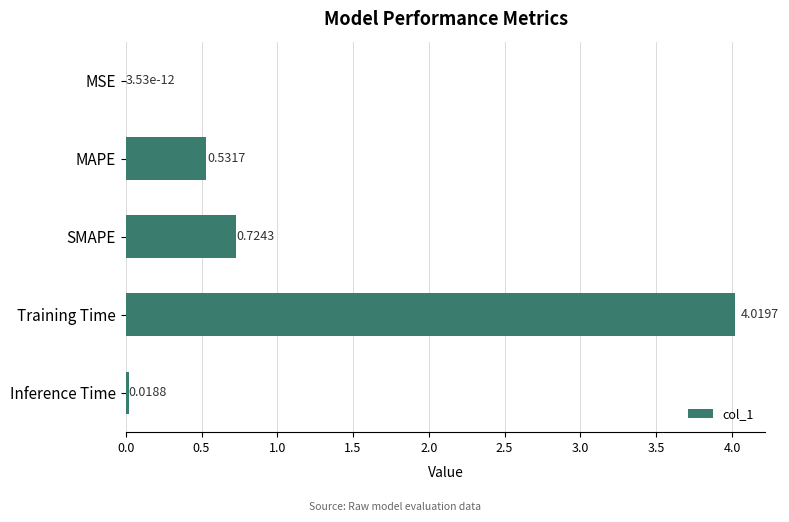

What is the change in value from MAPE to Training Time?

+3.5